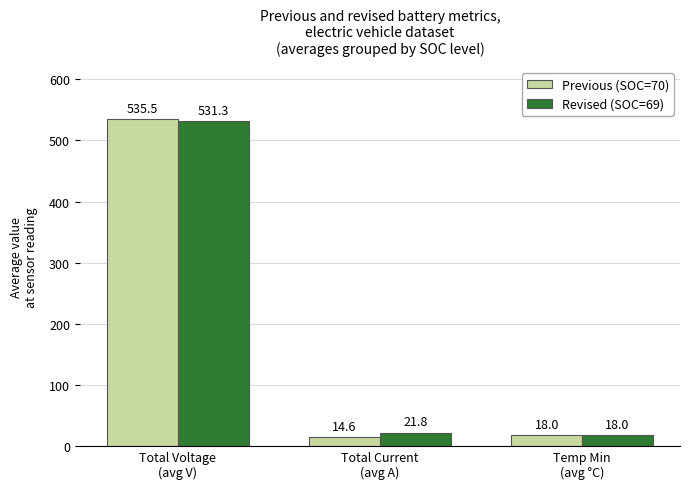

How many bars are there in each group?

2